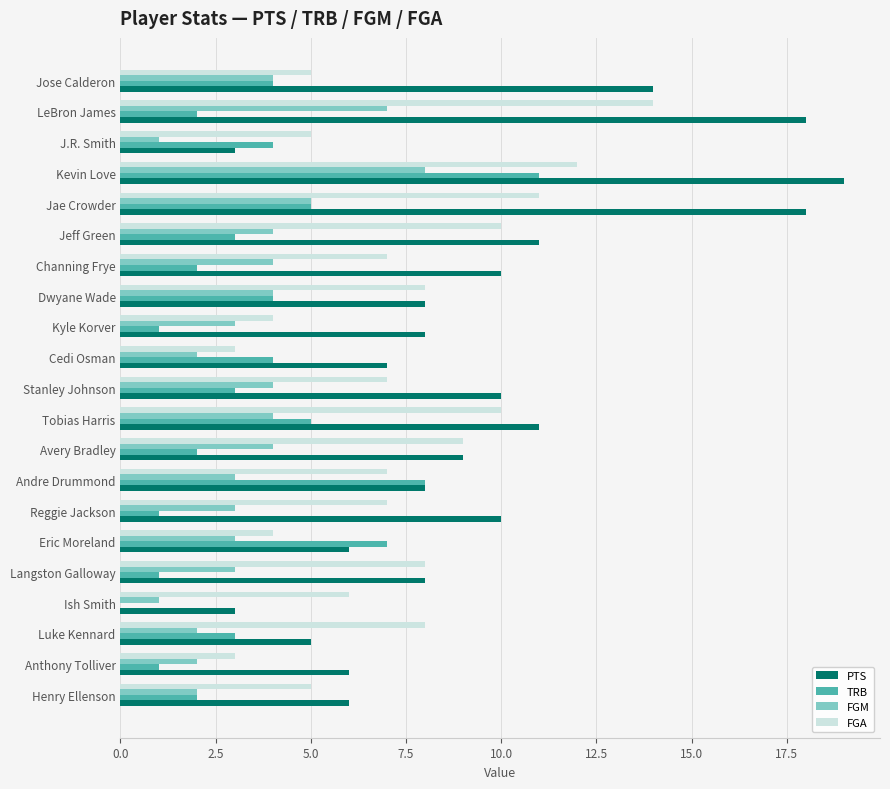

What is the total value across all series at Tobias Harris?

30